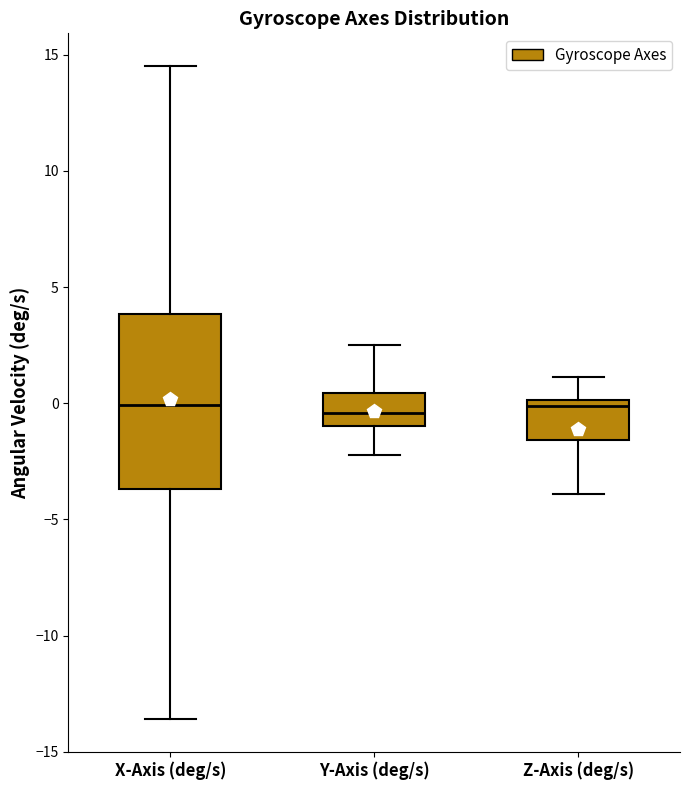

Reading left to right, transcribe this box plot: for each box, give where its median line is, the range the box spans, and where its two whiskers end, as read against the y-axis. The values are not printed on the chart, so give them approximately, as read against the axis.

X-Axis (deg/s): median 0.0, box -3.5 to 4.0, whiskers -13.5 to 14.5
Y-Axis (deg/s): median -0.5, box -1.0 to 0.5, whiskers -2.0 to 2.5
Z-Axis (deg/s): median 0.0 (just below the box's upper edge), box -1.5 to 0.0, whiskers -4.0 to 1.0